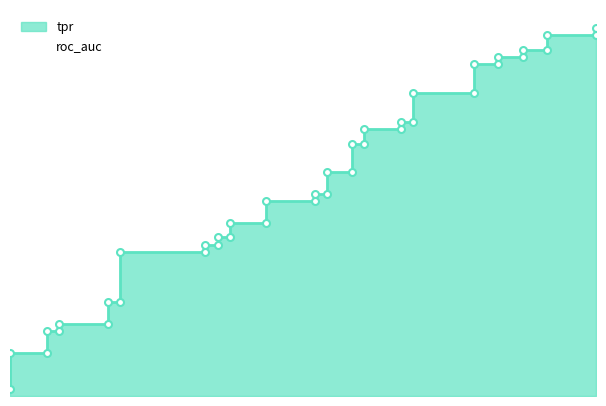

What is the greatest value displayed?

0.5